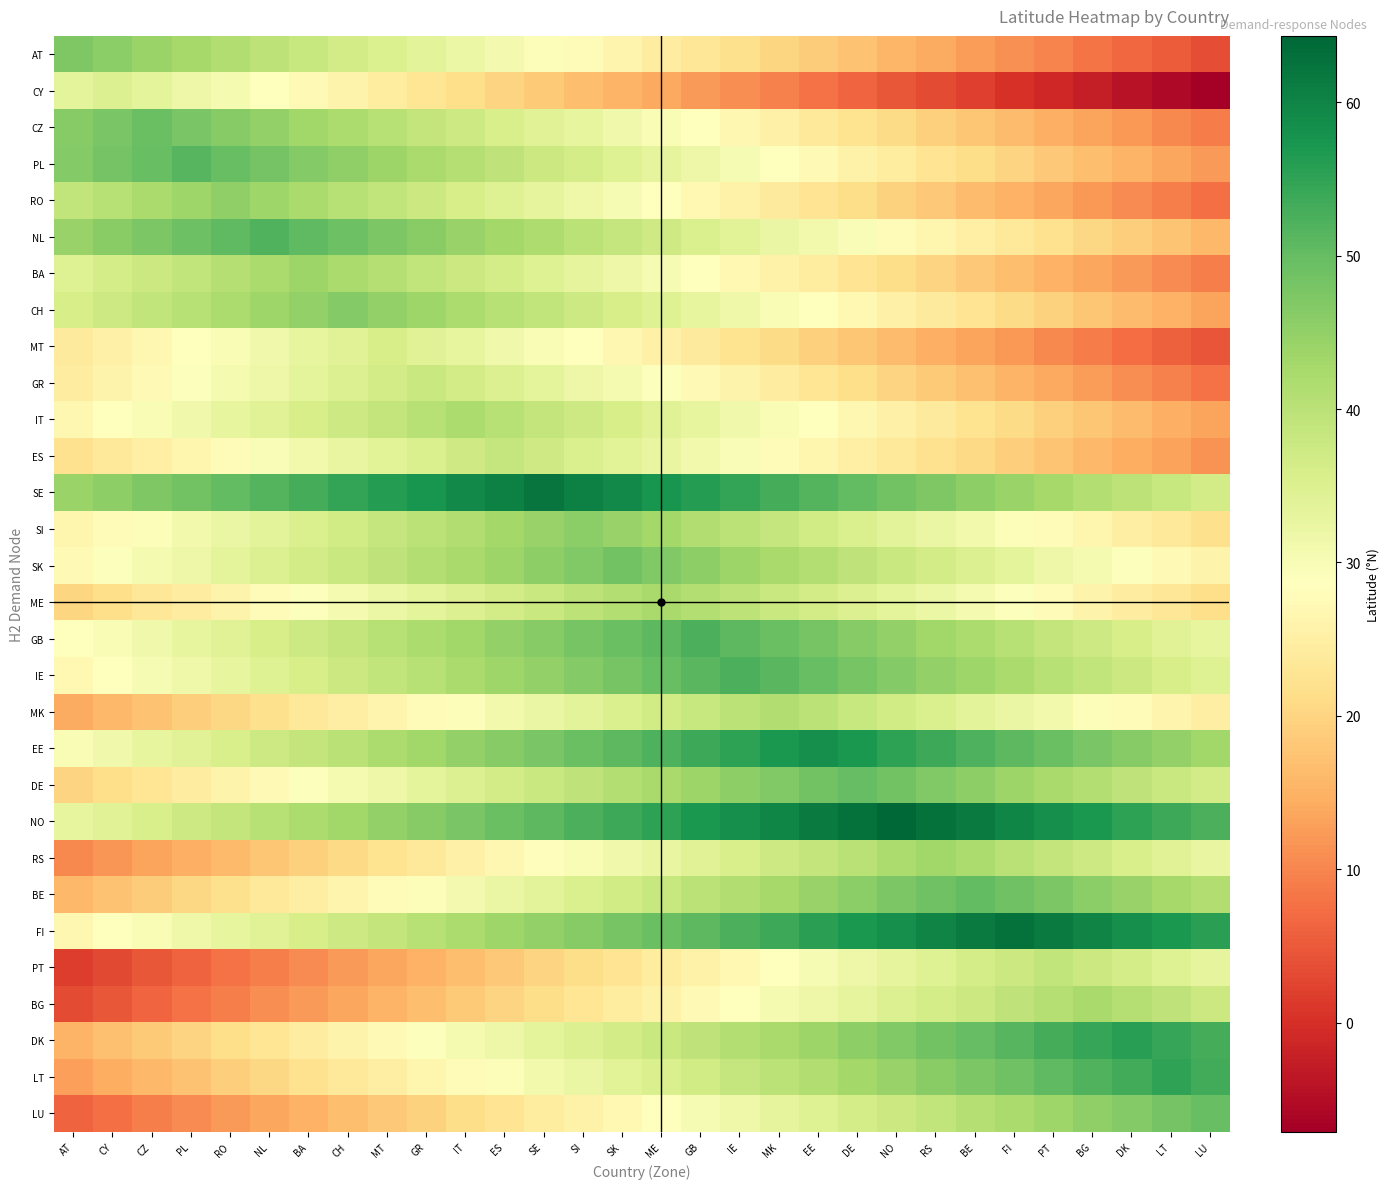

Which series has the largest total across all categories?

NO